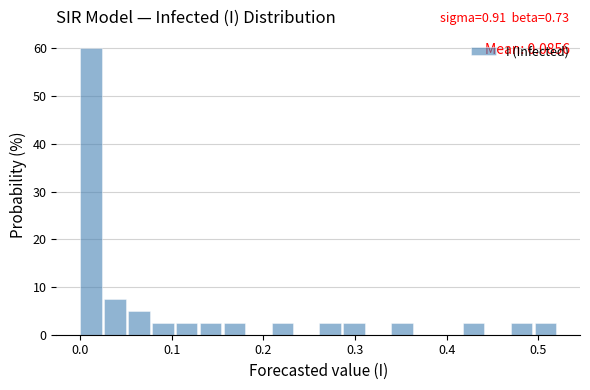

Read against the x-axis, roughly where is the centre of the tallest bar?

0.01